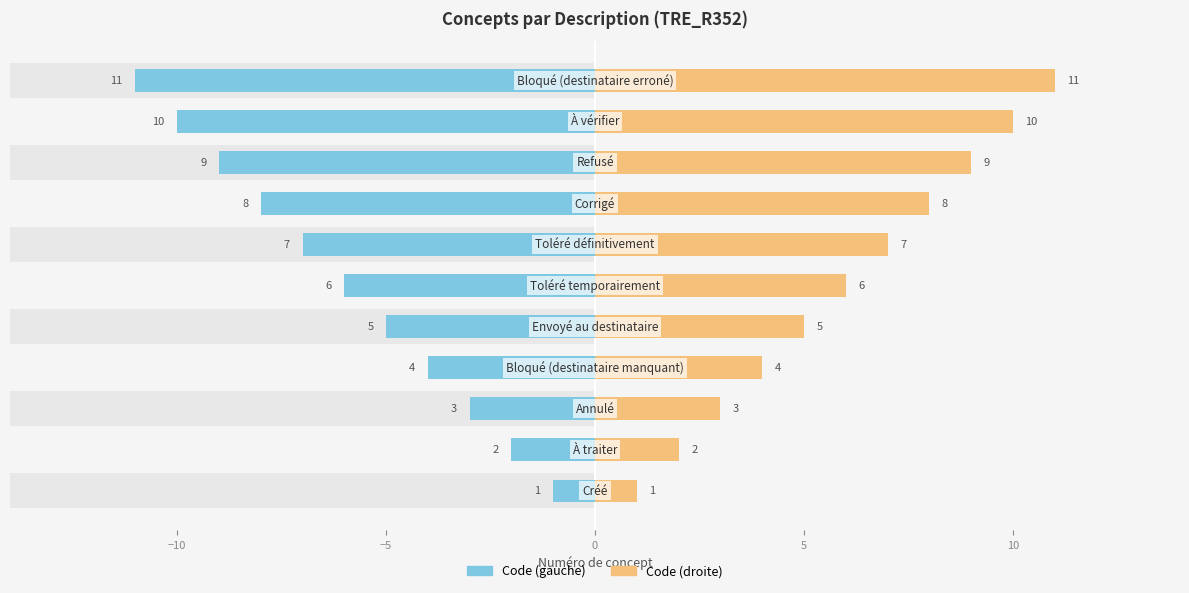

Which series has the largest total across all categories?

Code (droite)